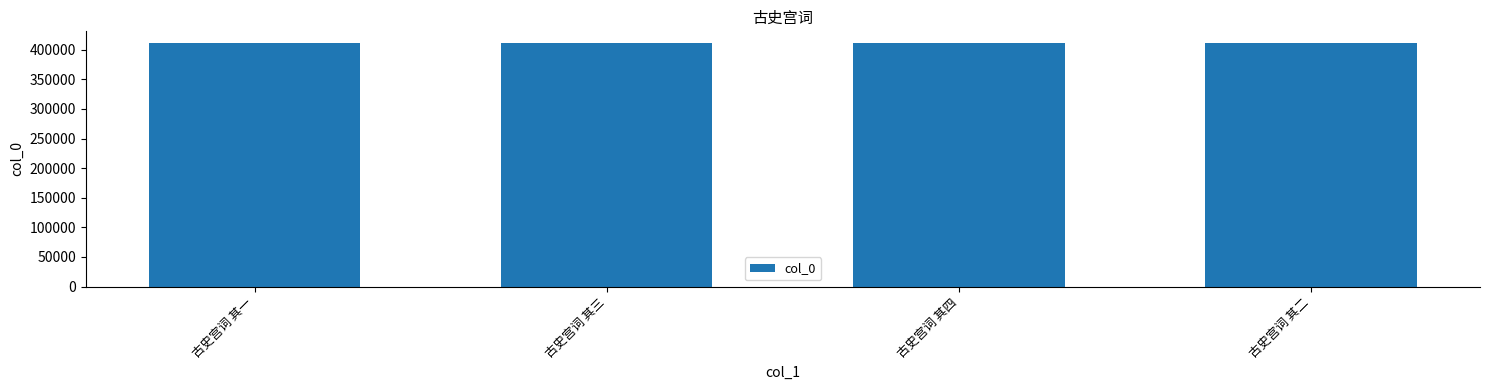

What position from the left is 古史宫词 其四?

3